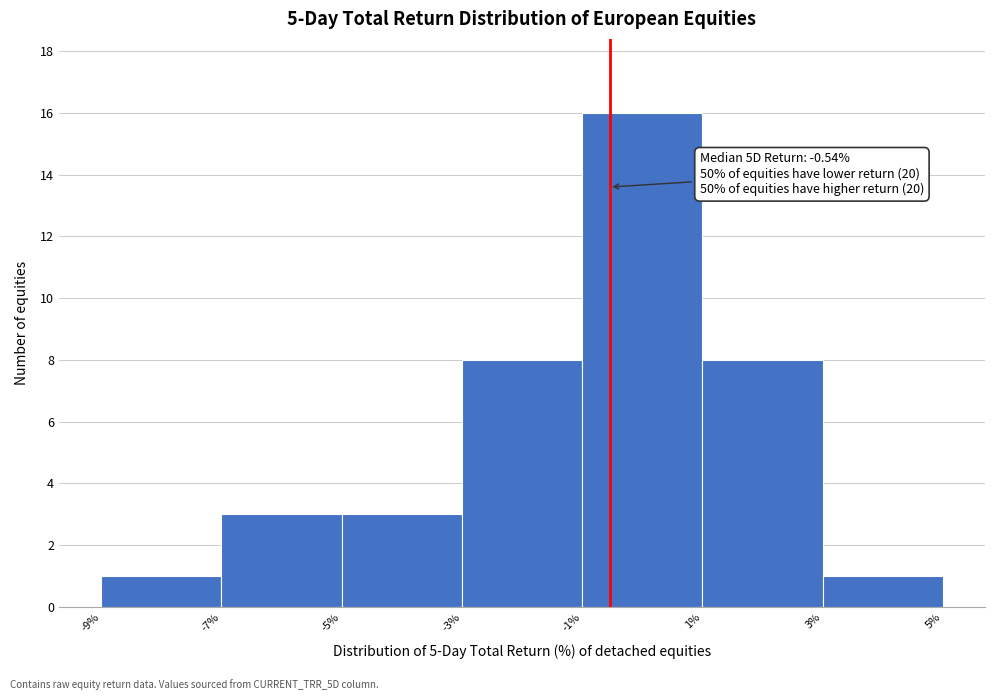

Which range on the x-axis has the tallest bar?

-1% to 1%